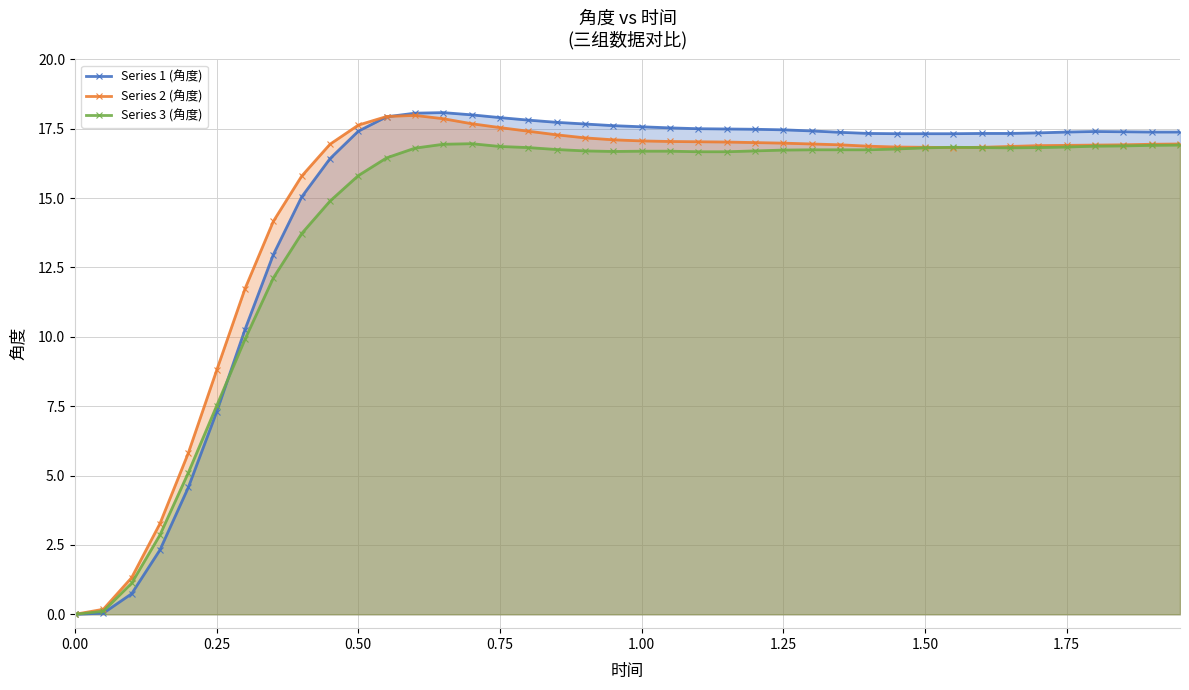

Which series has the largest total across all categories?

Series 1 (角度)